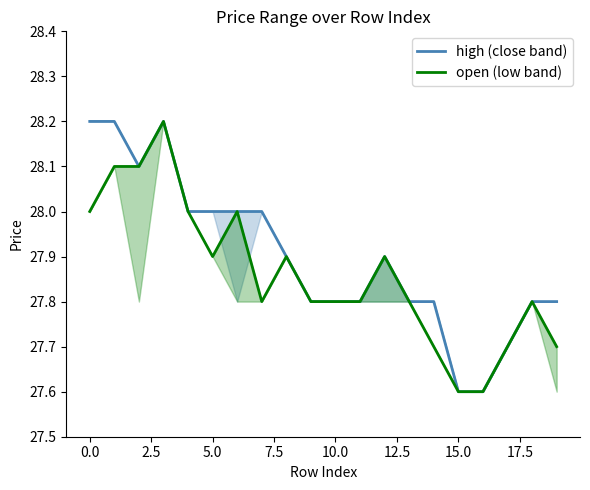

At 5.0, list the series in order from largest to smallest.

high, open